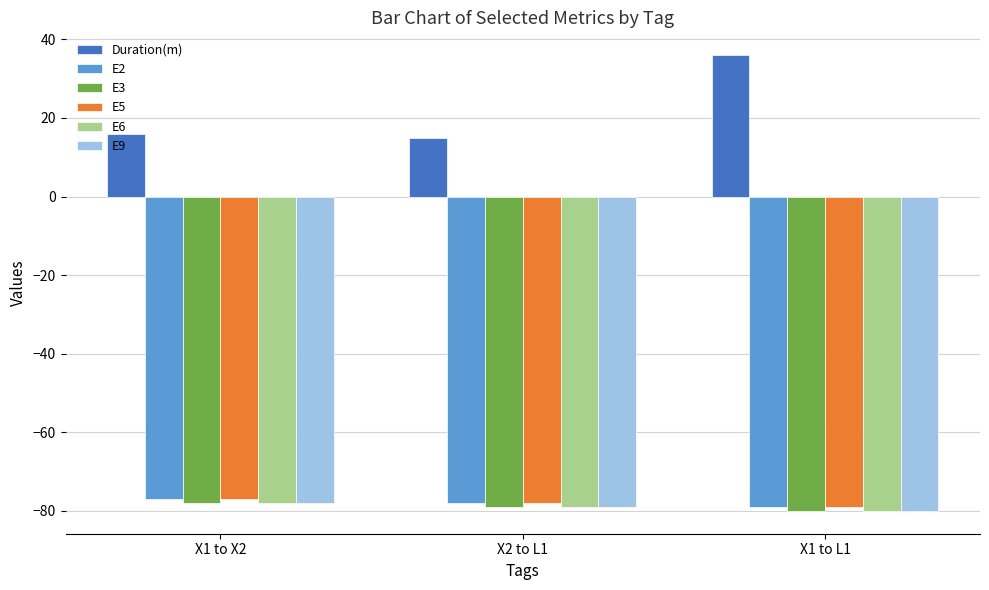

What is the difference between the E5 values at X1 to L1 and X1 to X2?

2